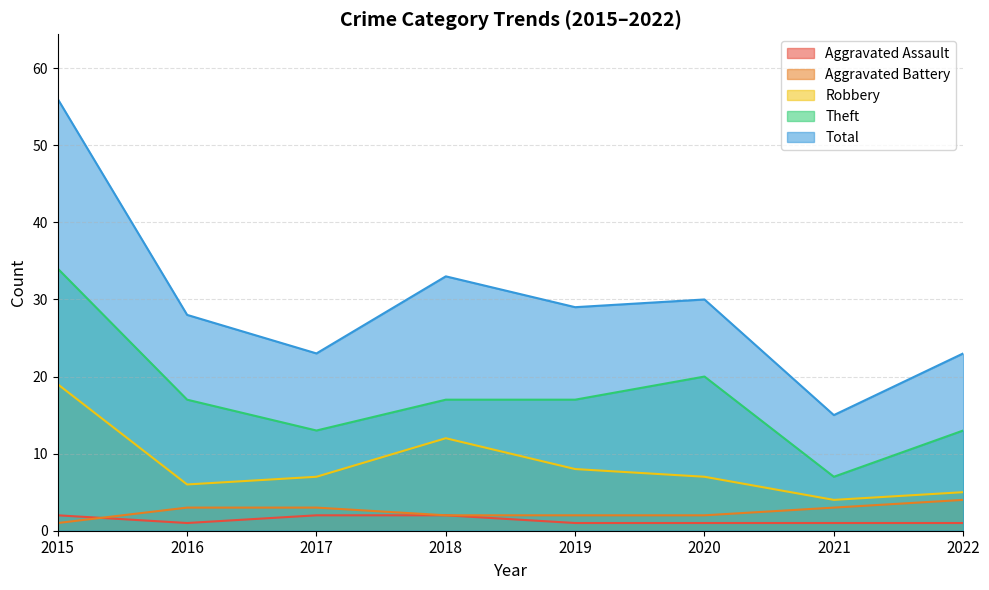

True or false: Robbery and Total cross at least once.

False